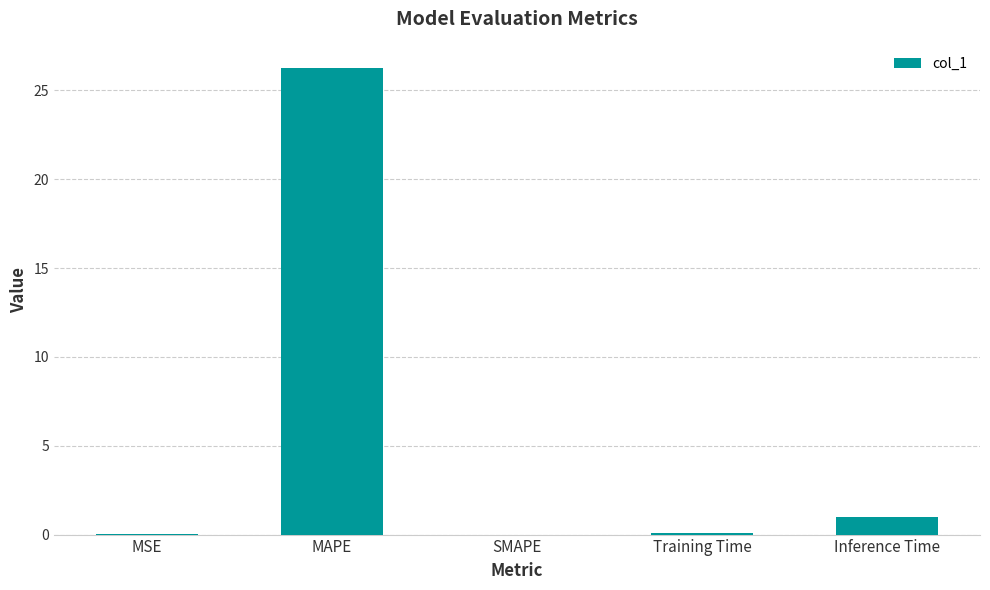

At which label is the value closest to 13?

Inference Time